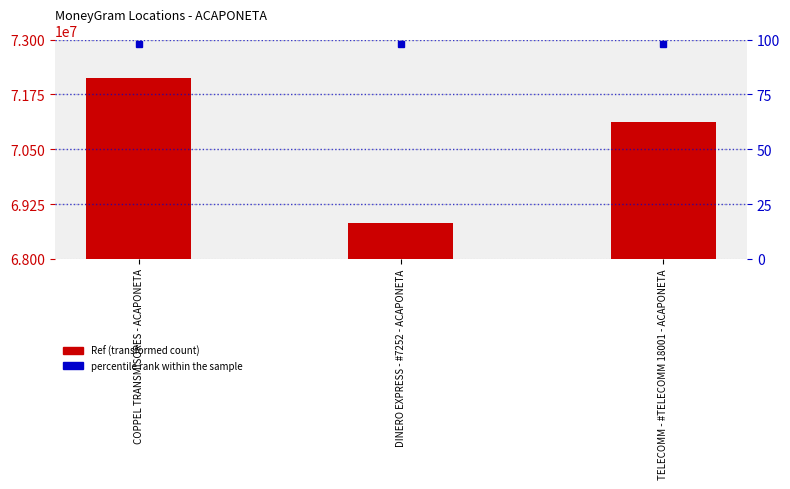

Reading left to right, transcribe all the data shown in this chart.

COPPEL TRANSMISORES - ACAPONETA=72119589	DINERO EXPRESS - #7252 - ACAPONETA=68819262	TELECOMM - #TELECOMM 18001 - ACAPONETA=71121688